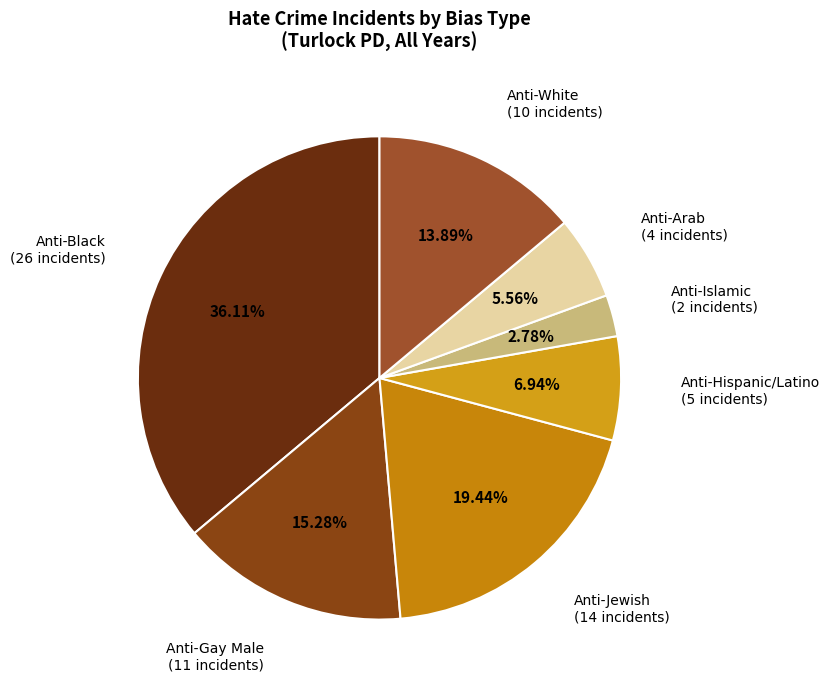

Which slice is the largest?

Anti-Black